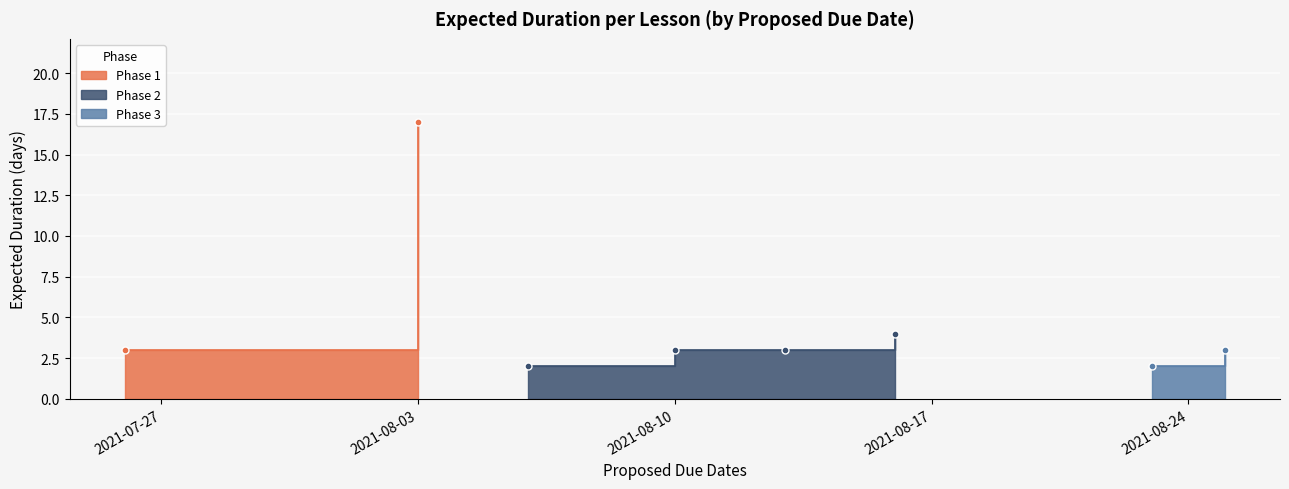

Rank the categories by value from lowest to highest.

2021-08-06, 2021-08-23, 2021-07-26, 2021-08-10, 2021-08-13, 2021-08-25, 2021-08-16, 2021-08-03